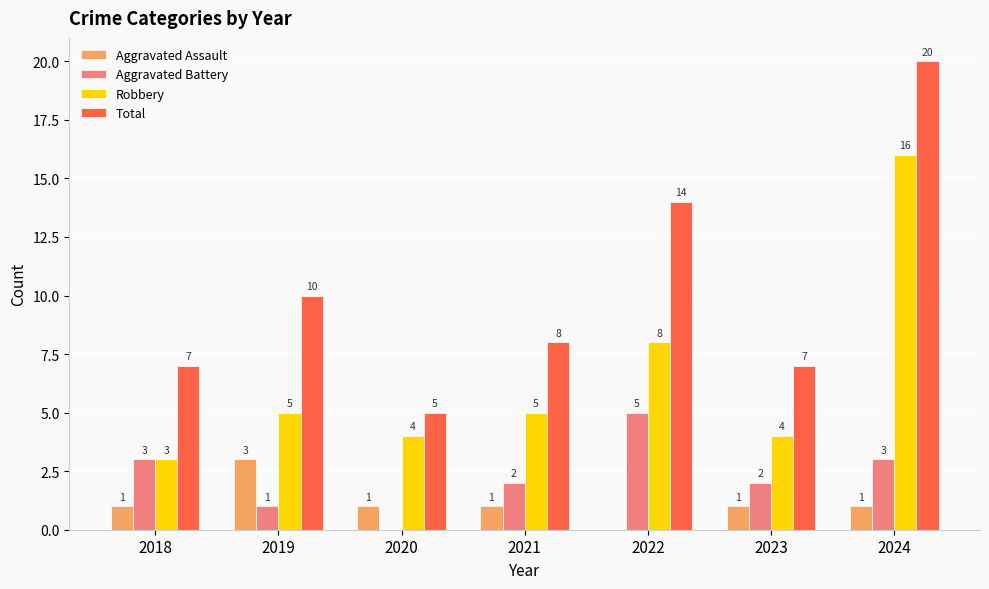

Read the Robbery value at 2021.

5